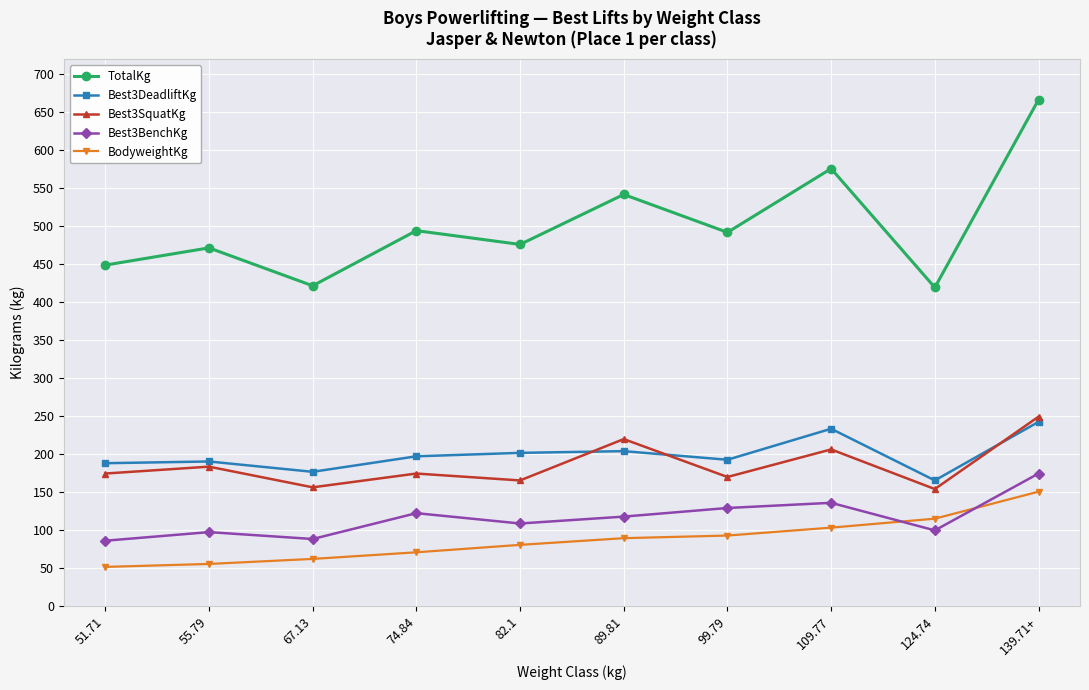

True or false: Best3SquatKg has more than 1 points higher than both neighbors.

True